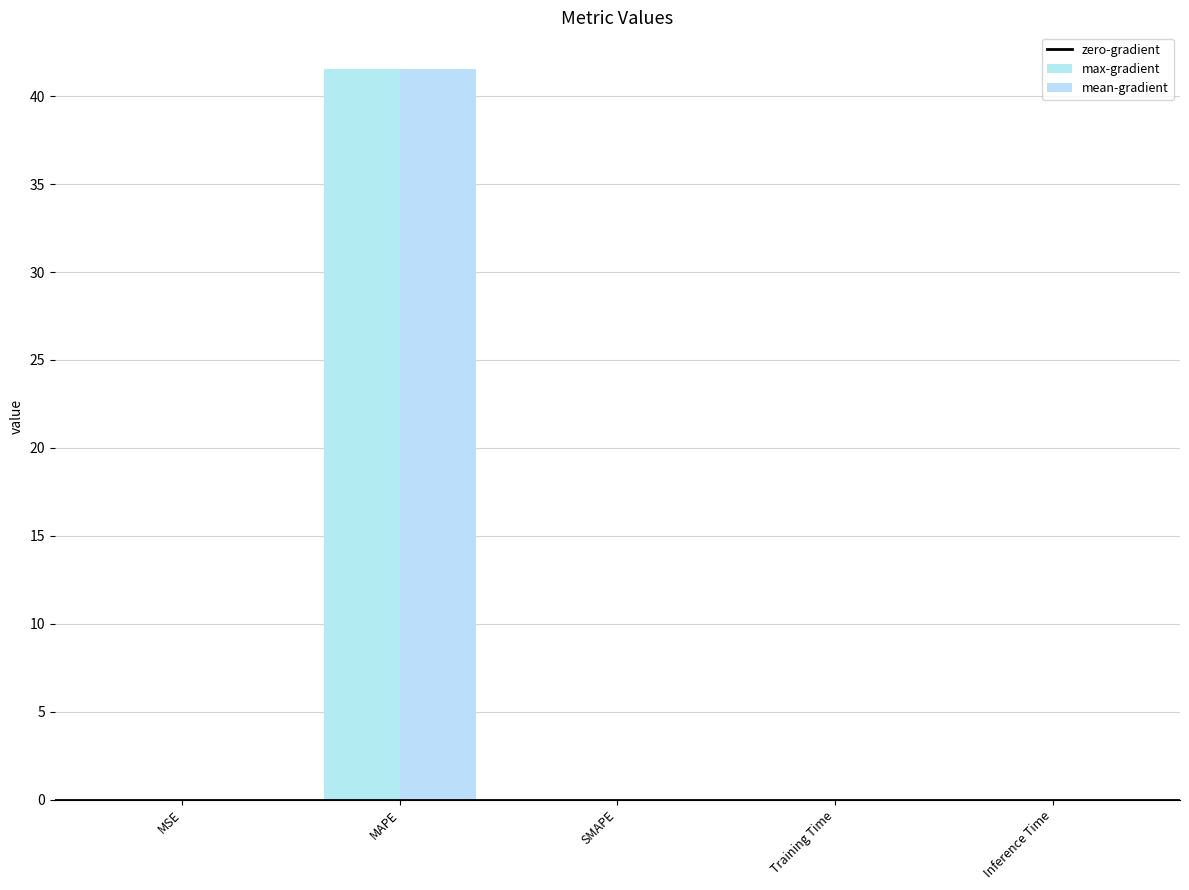

Reading left to right, extract all data points from this chart.

MSE=0.0	MAPE=41.6	SMAPE=0.0	Training Time=0.0	Inference Time=0.0